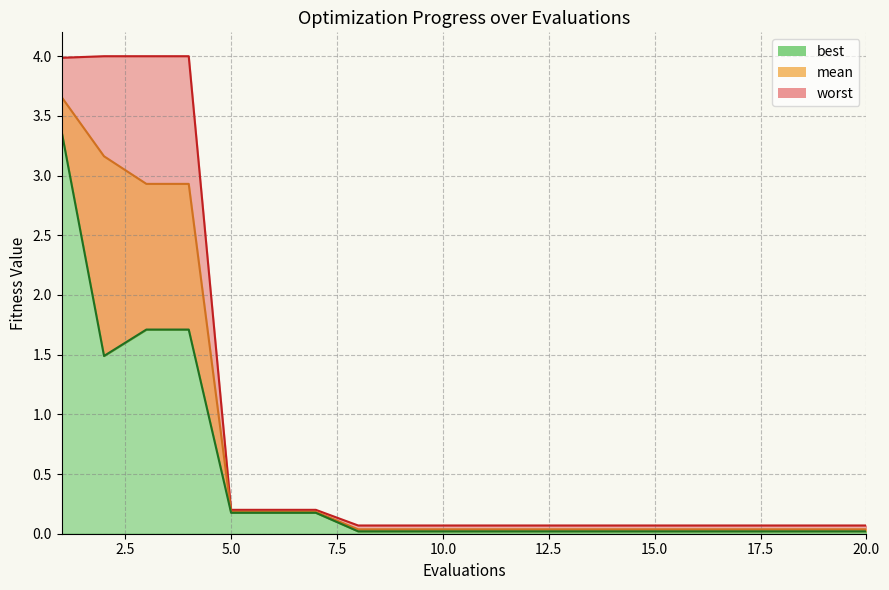

True or false: mean has a value of 0.0 at 13.

True